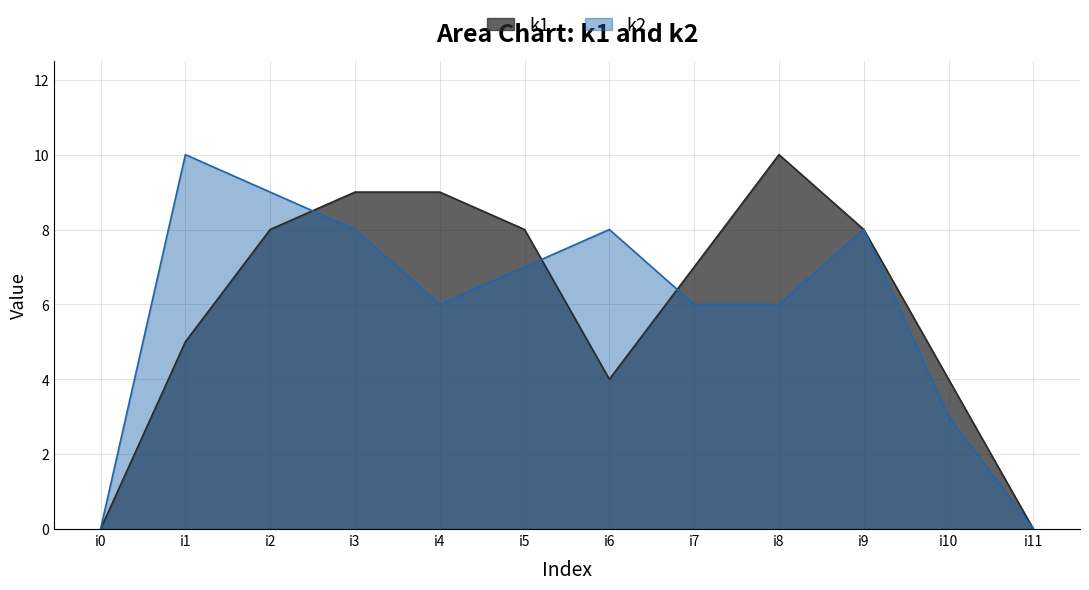

Does the chart display data point markers on the line(s)?

No